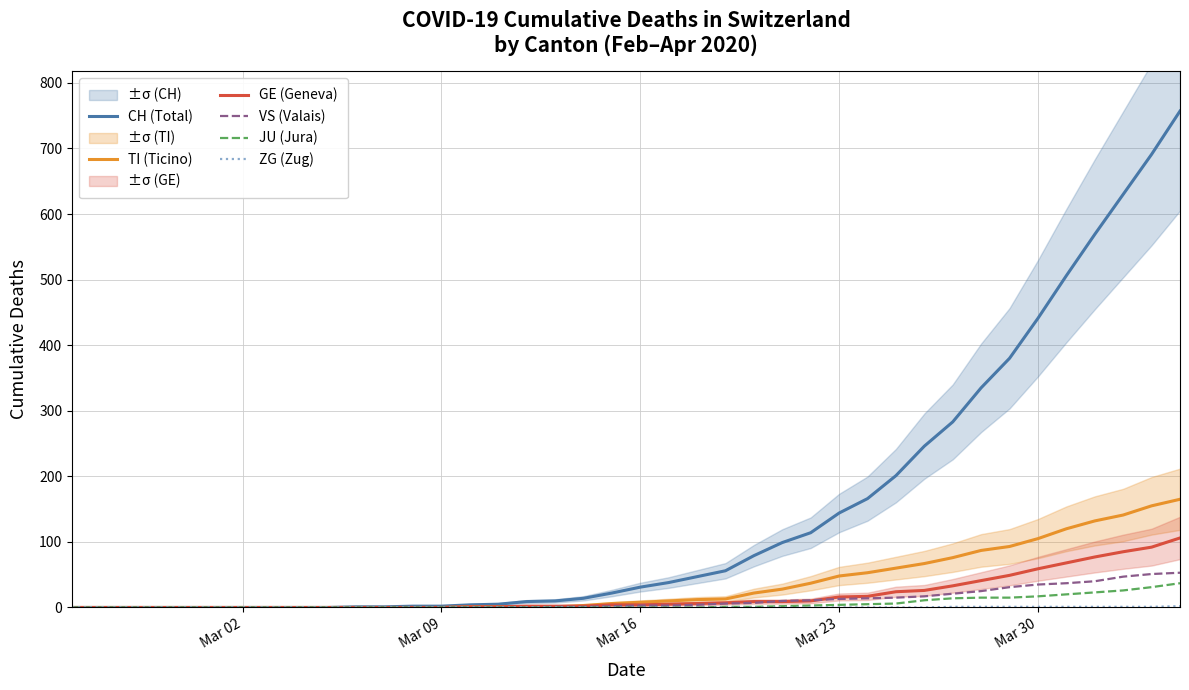

Reading right to left, list all the values displayed in this chart.

CH (Total): 757	691	630	569	506	441	380	335	283	246	201	166	144	114	99	79	56	47	38	31	22	14	10	9	5	4	2	2	1	1	0	0	0	0	0	0	0	0	0	0
TI (Ticino): 165	155	141	132	120	105	93	87	76	67	60	53	48	37	28	22	13	12	10	8	6	3	1	1	1	1	0	0	0	0	0	0	0	0	0	0	0	0	0	0
GE (Geneva): 106	92	85	77	68	59	49	41	33	26	24	17	16	10	9	9	7	6	5	4	4	2	2	2	1	1	0	0	0	0	0	0	0	0	0	0	0	0	0	0
VS (Valais): 53	51	47	40	37	35	31	25	21	17	15	14	13	11	10	7	6	4	3	3	2	1	1	0	0	0	0	0	0	0	0	0	0	0	0	0	0	0	0	0
JU (Jura): 37	31	26	23	20	17	15	15	14	11	6	5	4	3	2	1	1	0	0	0	0	0	0	0	0	0	0	0	0	0	0	0	0	0	0	0	0	0	0	0
ZG (Zug): 2	1	1	1	1	1	1	1	1	0	0	0	0	0	0	0	0	0	0	0	0	0	0	0	0	0	0	0	0	0	0	0	0	0	0	0	0	0	0	0